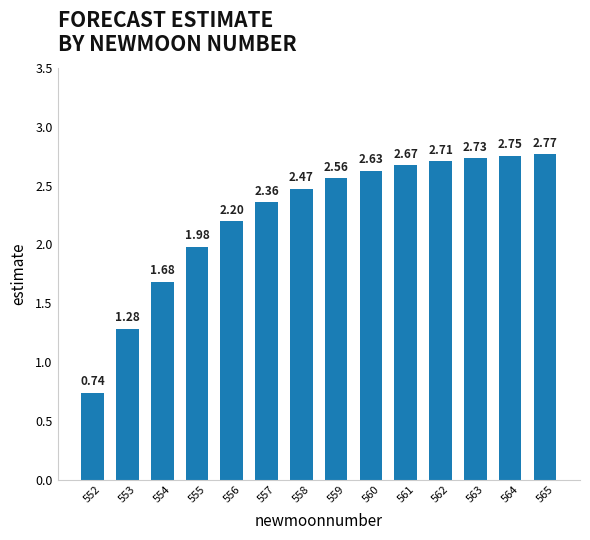

What is the average value?

2.3